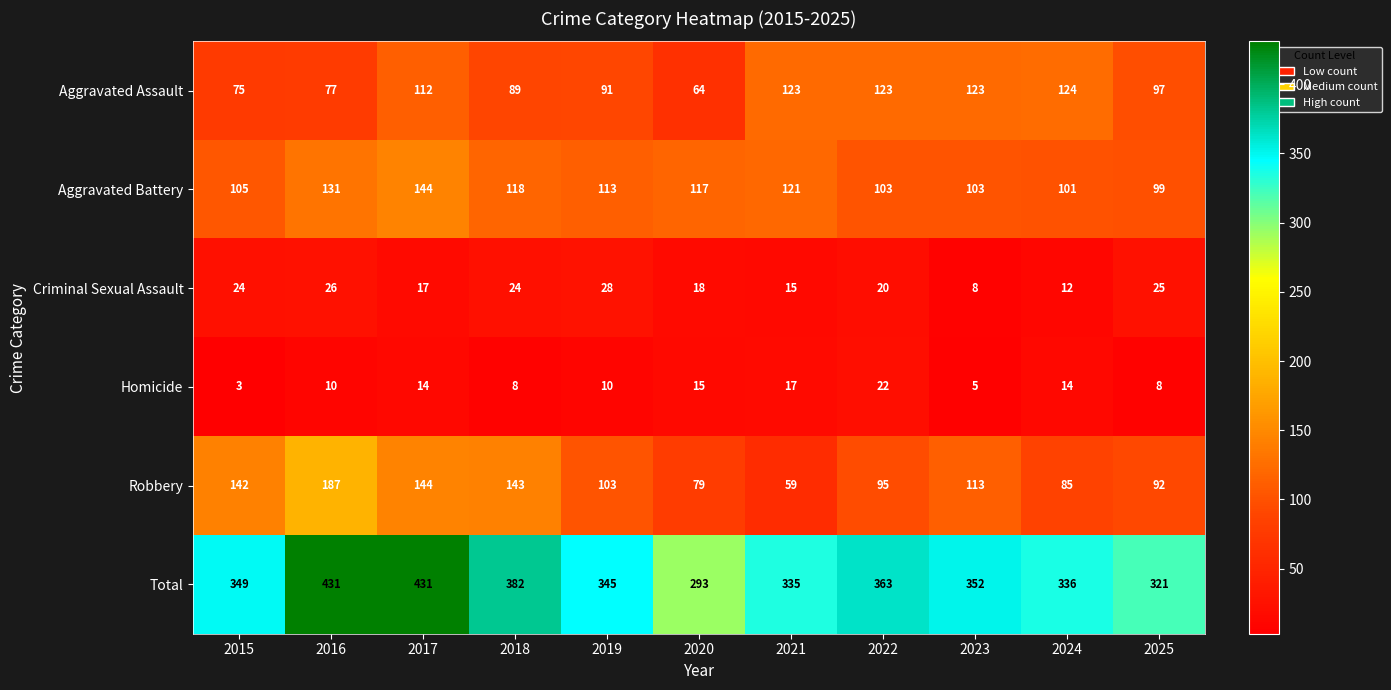

Count the number of categories in the chart.

11